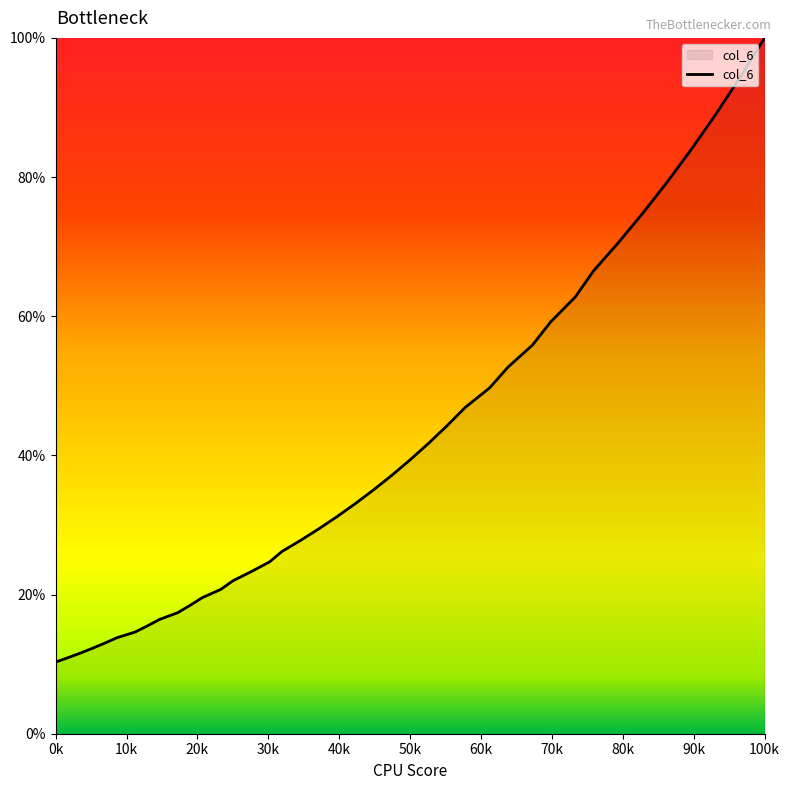

What is the minimum value shown in the chart?

10.3